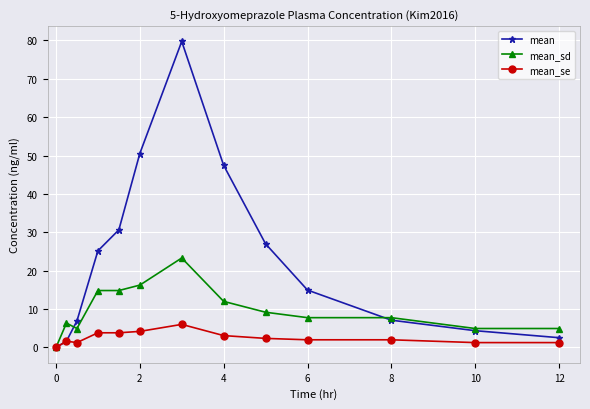

Is this an area chart (filled region under the line)?

No